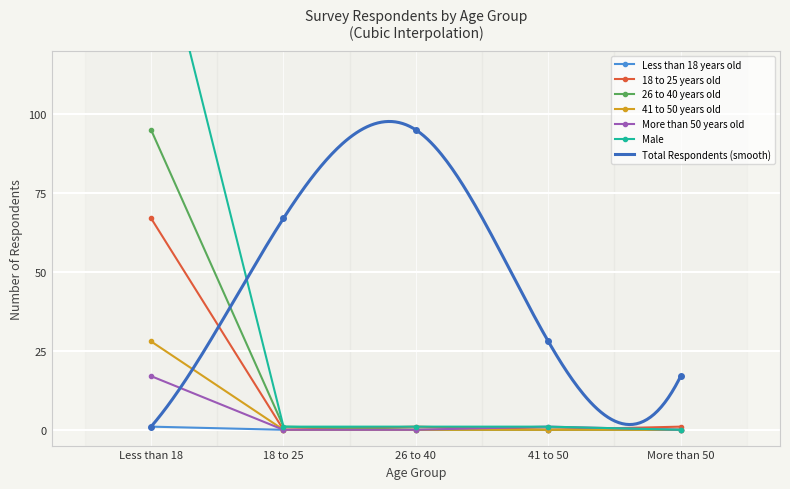

Which category has the highest value in the 26 to 40 years old series?

Less than 18